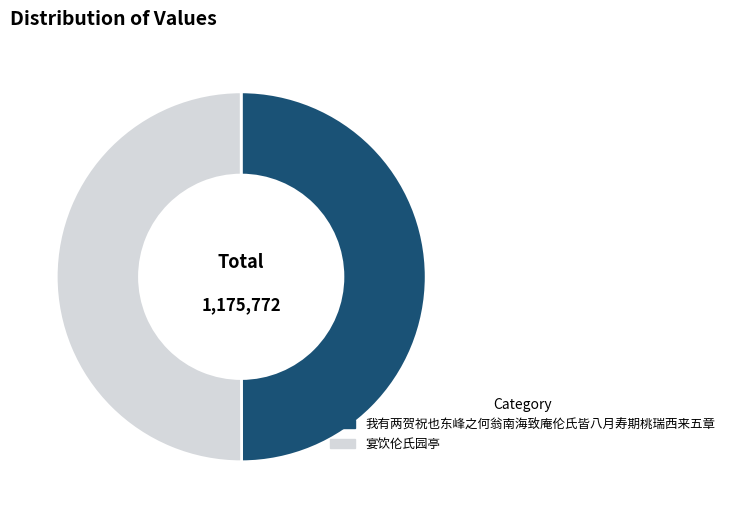

Approximately how many times larger is the value at 我有两贺祝也东峰之何翁南海致庵伦氏皆八月寿期桃瑞西来五章 compared to 宴饮伦氏园亭?

1.0